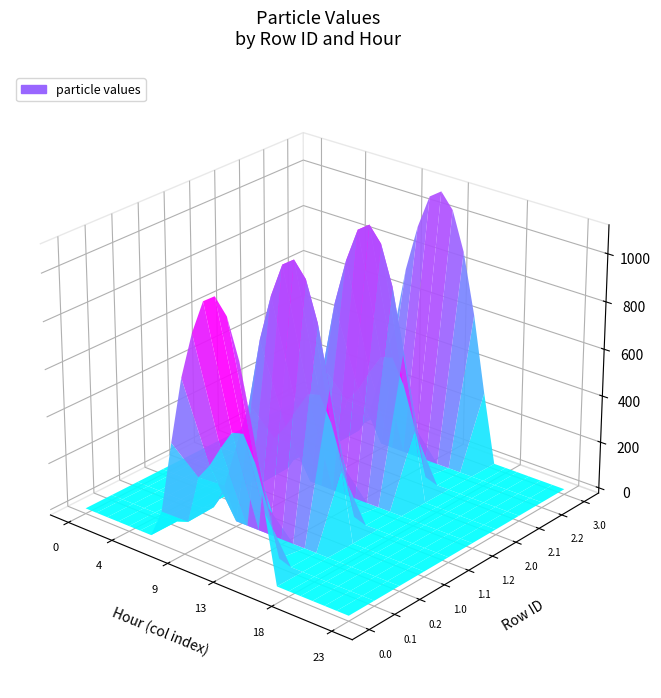

What is the difference between the second highest and second lowest values in the 3.0 series?

1060.3